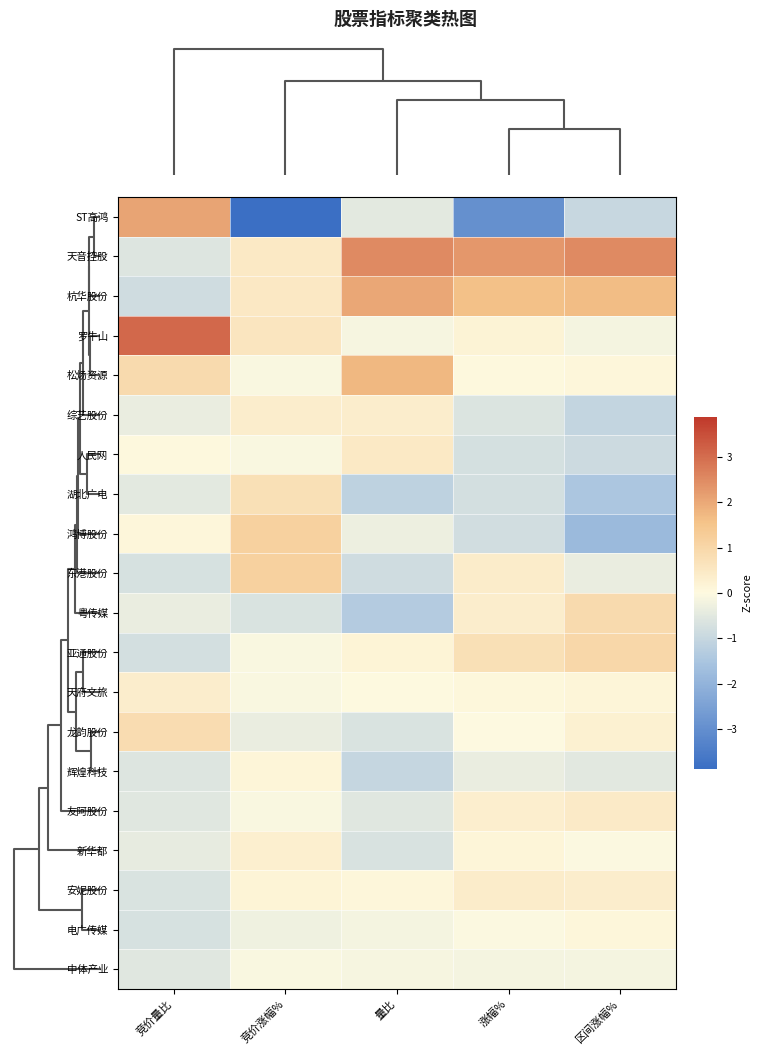

Which series has the widest spread of values?

ST高鸿